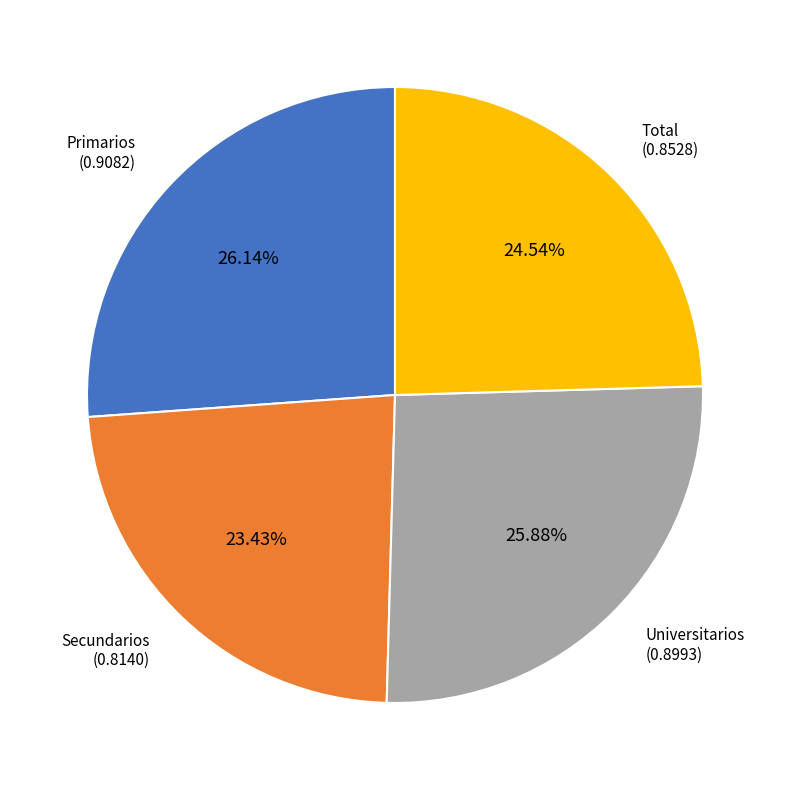

Is there a majority slice in this chart?

No